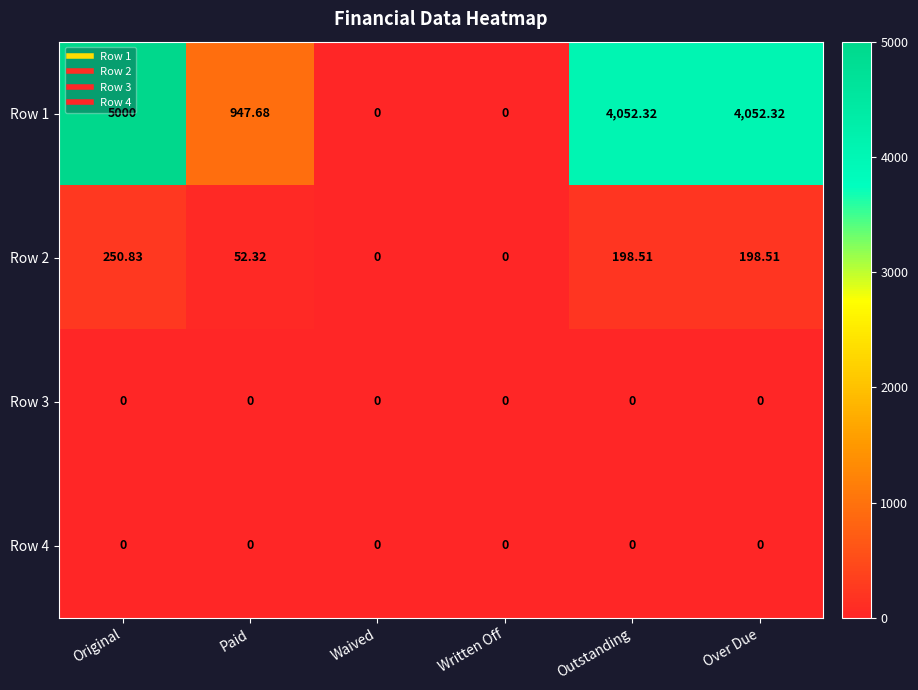

Is the value of Row 3 at Outstanding greater than the value of Row 2 at Paid?

No